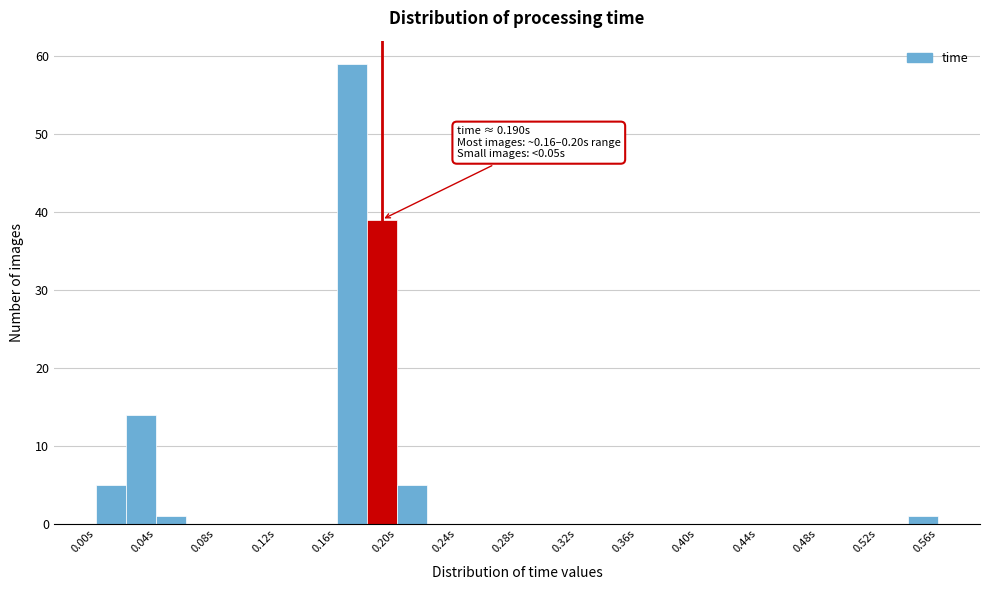

Over which range of the x-axis is the bar tallest?

0.16 to 0.18